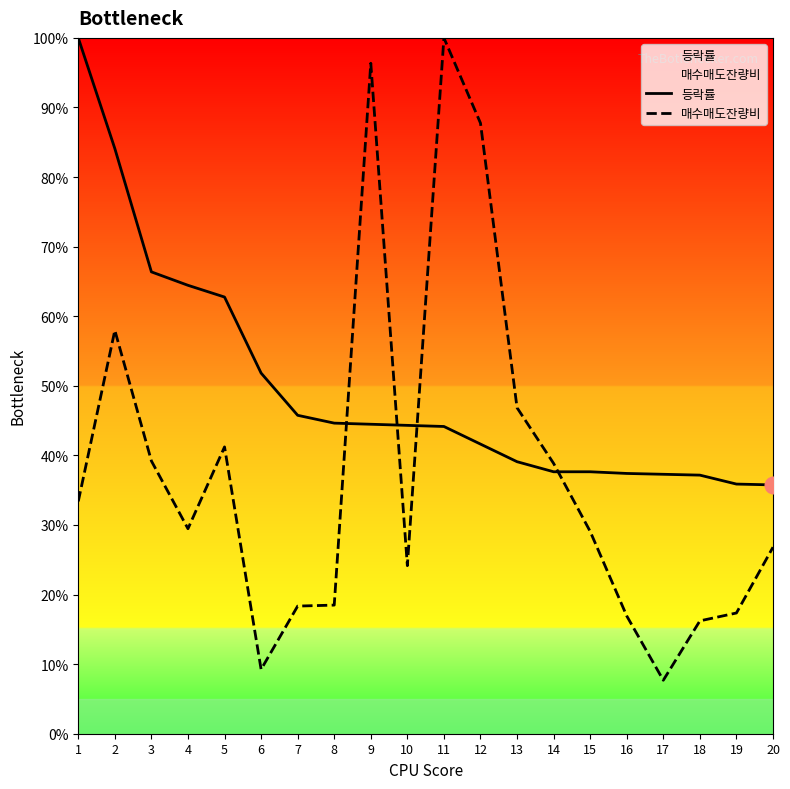

What is the difference between the maximum and second lowest values in the 등락률 series?

64.1